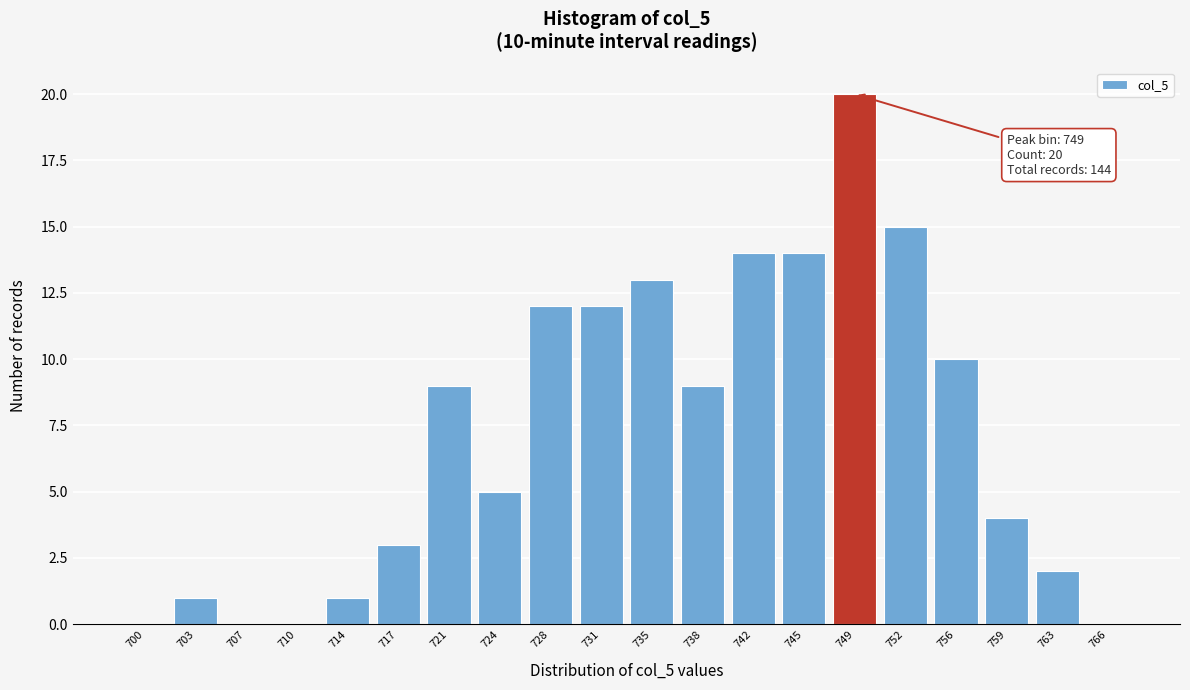

Reading right to left, list all the values displayed in this chart.

766=0	763=2	759=4	756=10	752=15	749=20	745=14	742=14	738=9	735=13	731=12	728=12	724=5	721=9	717=3	714=1	710=0	707=0	703=1	700=0